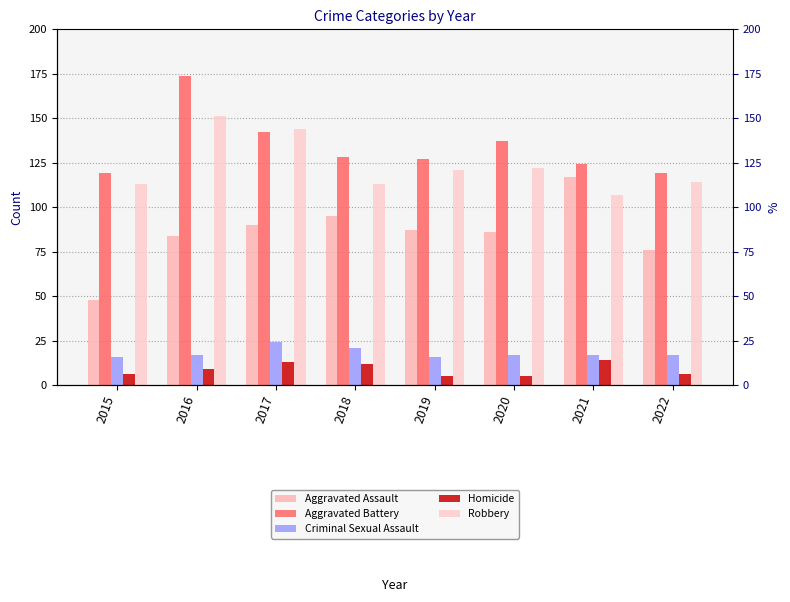

Reading left to right, what are all the values shown in this chart?

Aggravated Assault: 48	84	90	95	87	86	117	76
Aggravated Battery: 119	174	142	128	127	137	124	119
Criminal Sexual Assault: 16	17	24	21	16	17	17	17
Homicide: 6	9	13	12	5	5	14	6
Robbery: 113	151	144	113	121	122	107	114